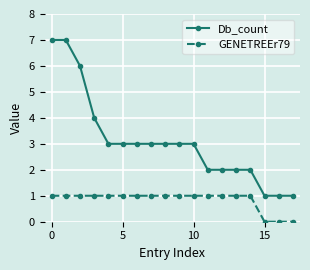

How many categories are shown in the chart?

18